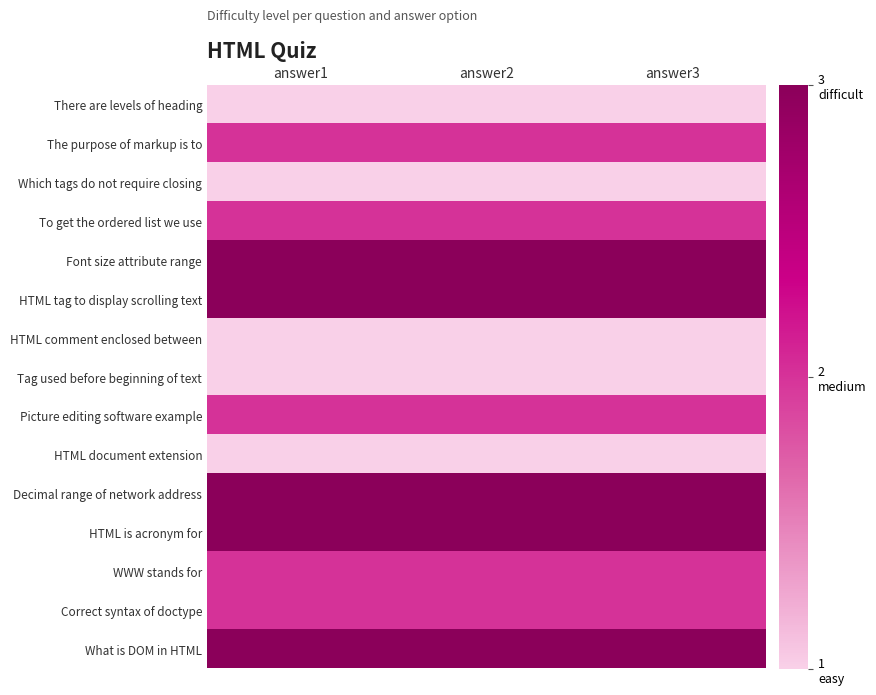

What is the spread (max minus min) of values at answer1?

2